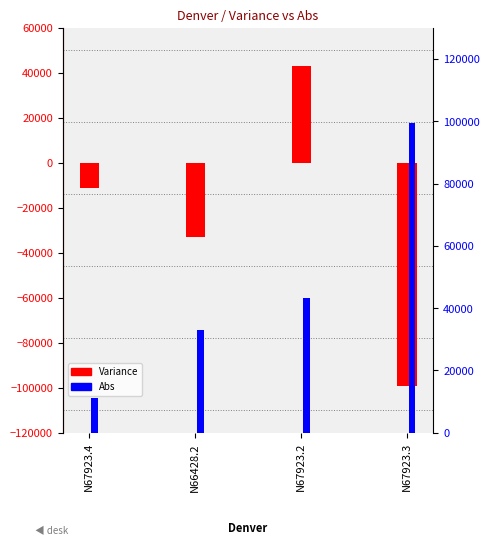

Which category has the lowest value across all series?

N67923.3